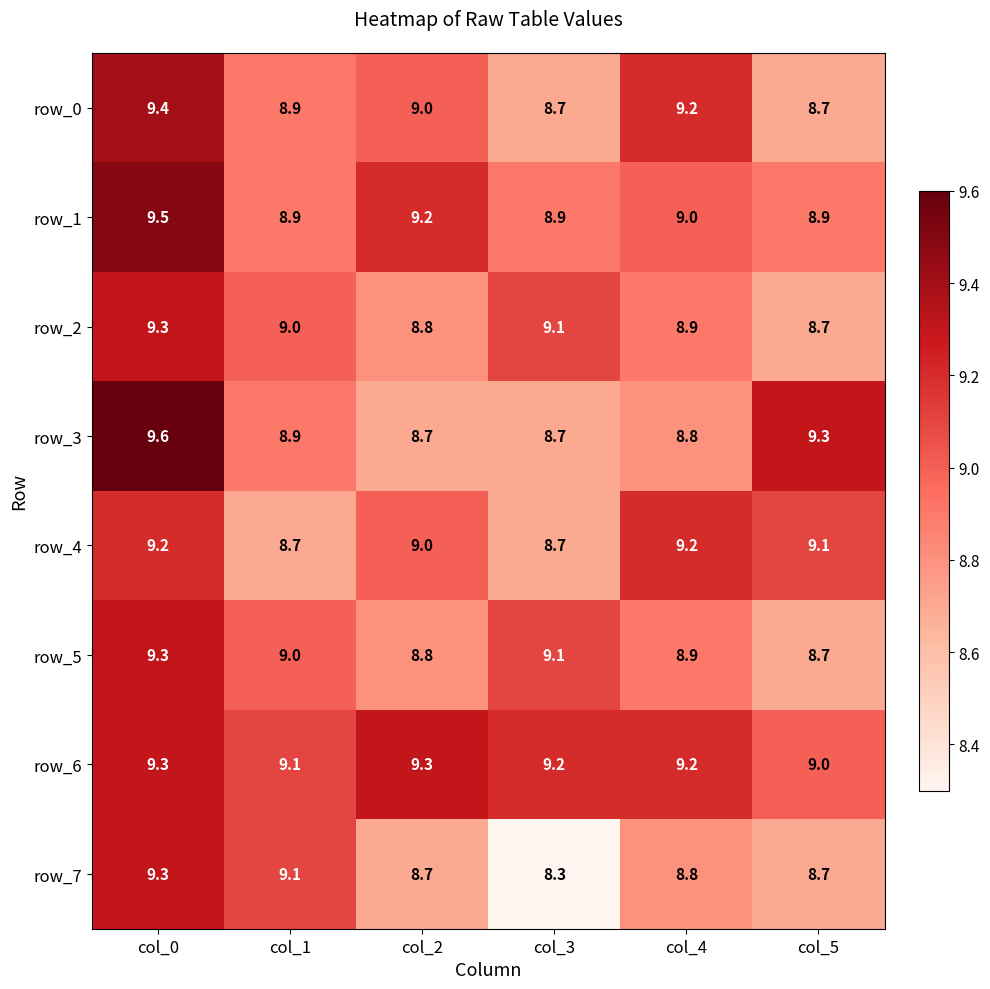

Which category has the highest value across all series?

col_0